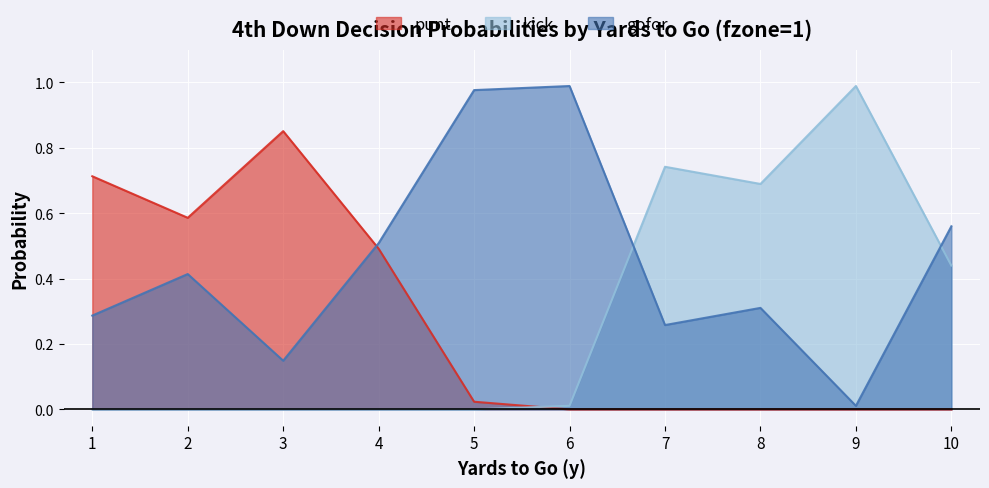

Does the chart display data point markers on the line(s)?

No